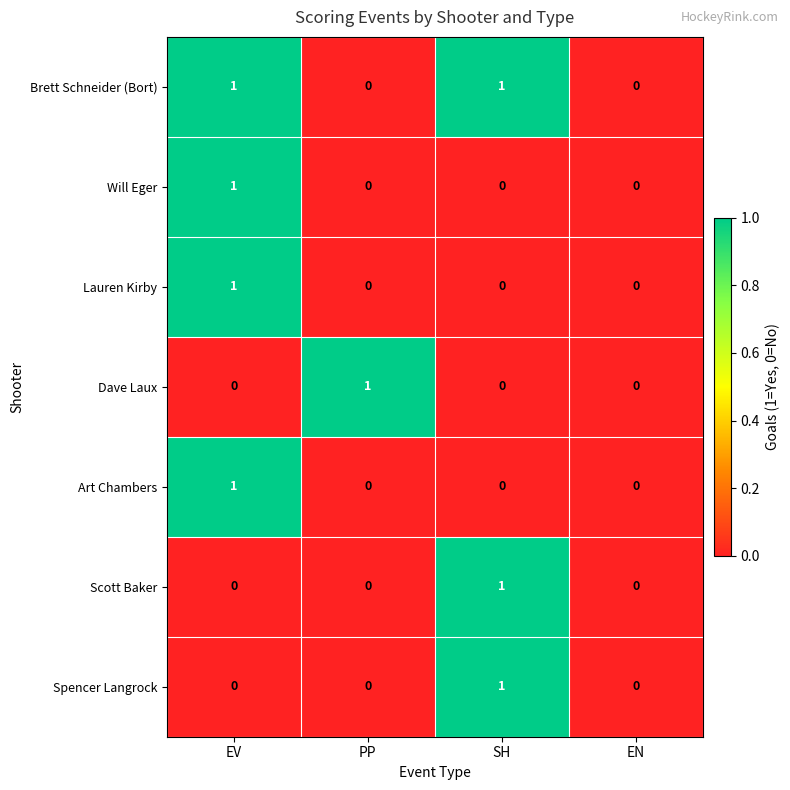

True or false: Dave Laux has a value of 1 at EV.

False